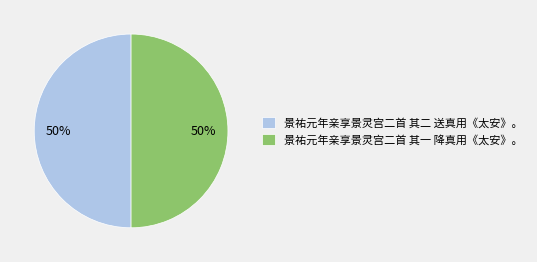

What is the ratio of the value at 景祐元年亲享景灵宫二首 其一 降真用《太安》。 to the value at 景祐元年亲享景灵宫二首 其二 送真用《太安》。?

1.0